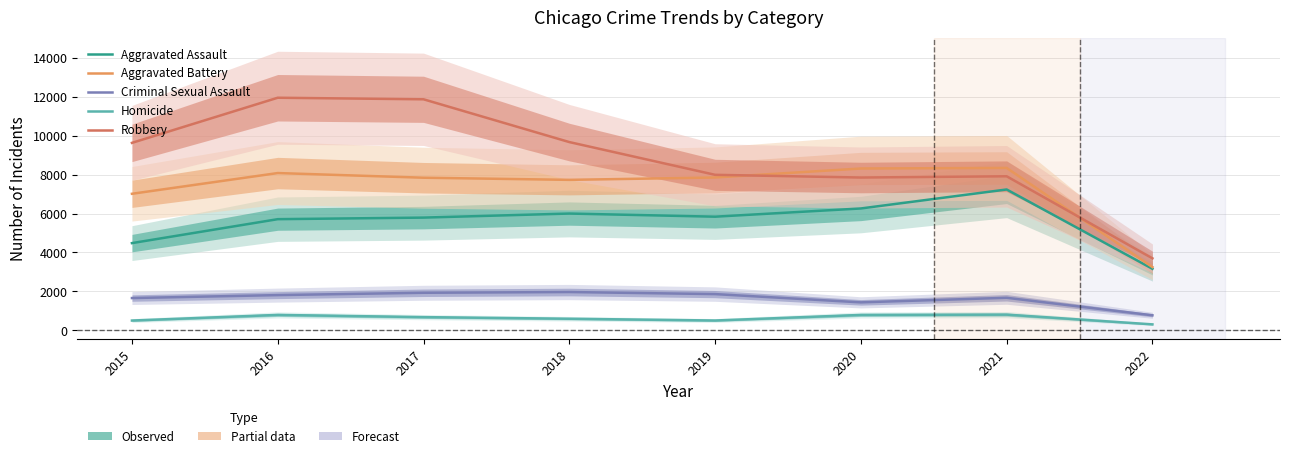

In Criminal Sexual Assault, how many points are lower than both neighbors (excluding endpoints)?

1